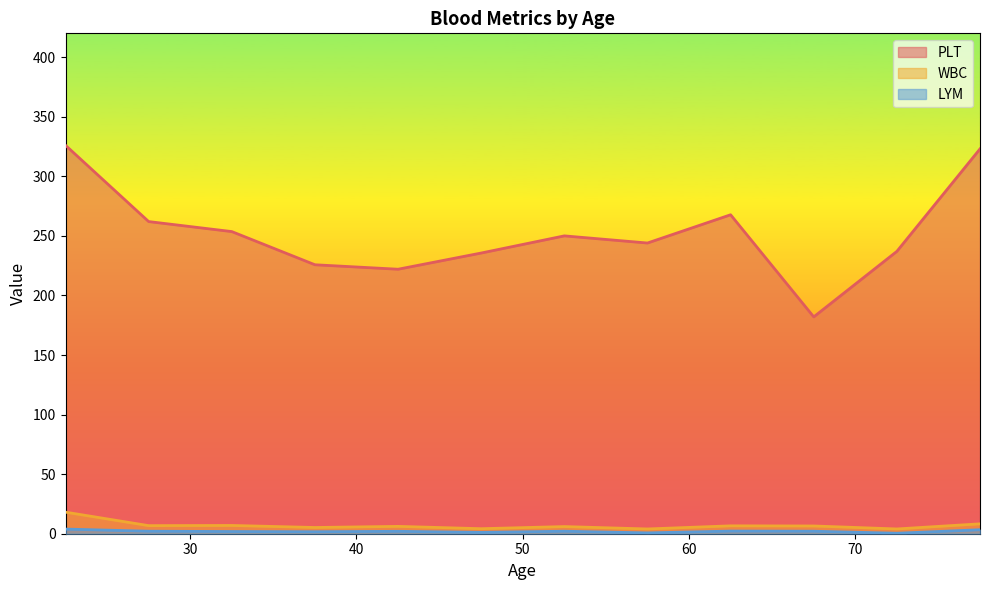

What is the maximum value for PLT?

326.0